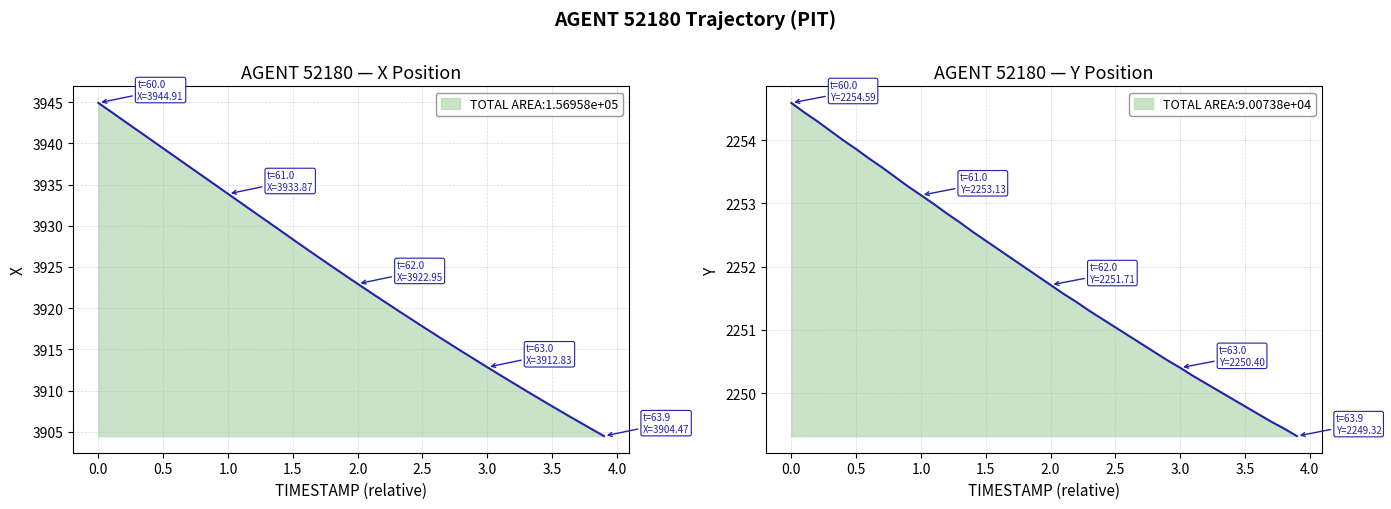

What is the greatest value displayed?

3944.9